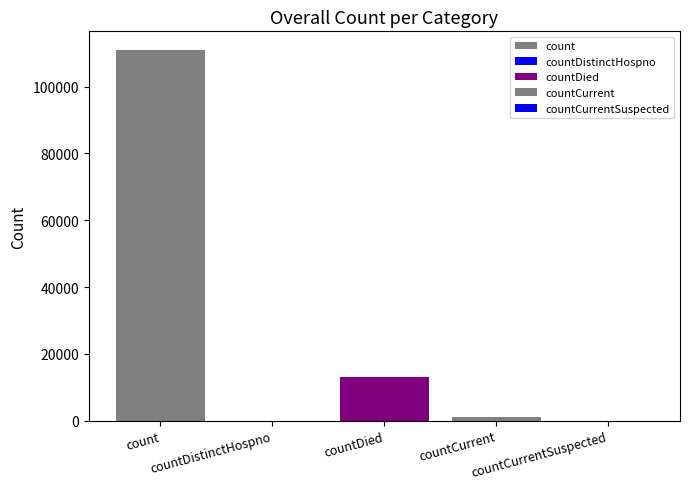

How many data points are less than 1022?

2